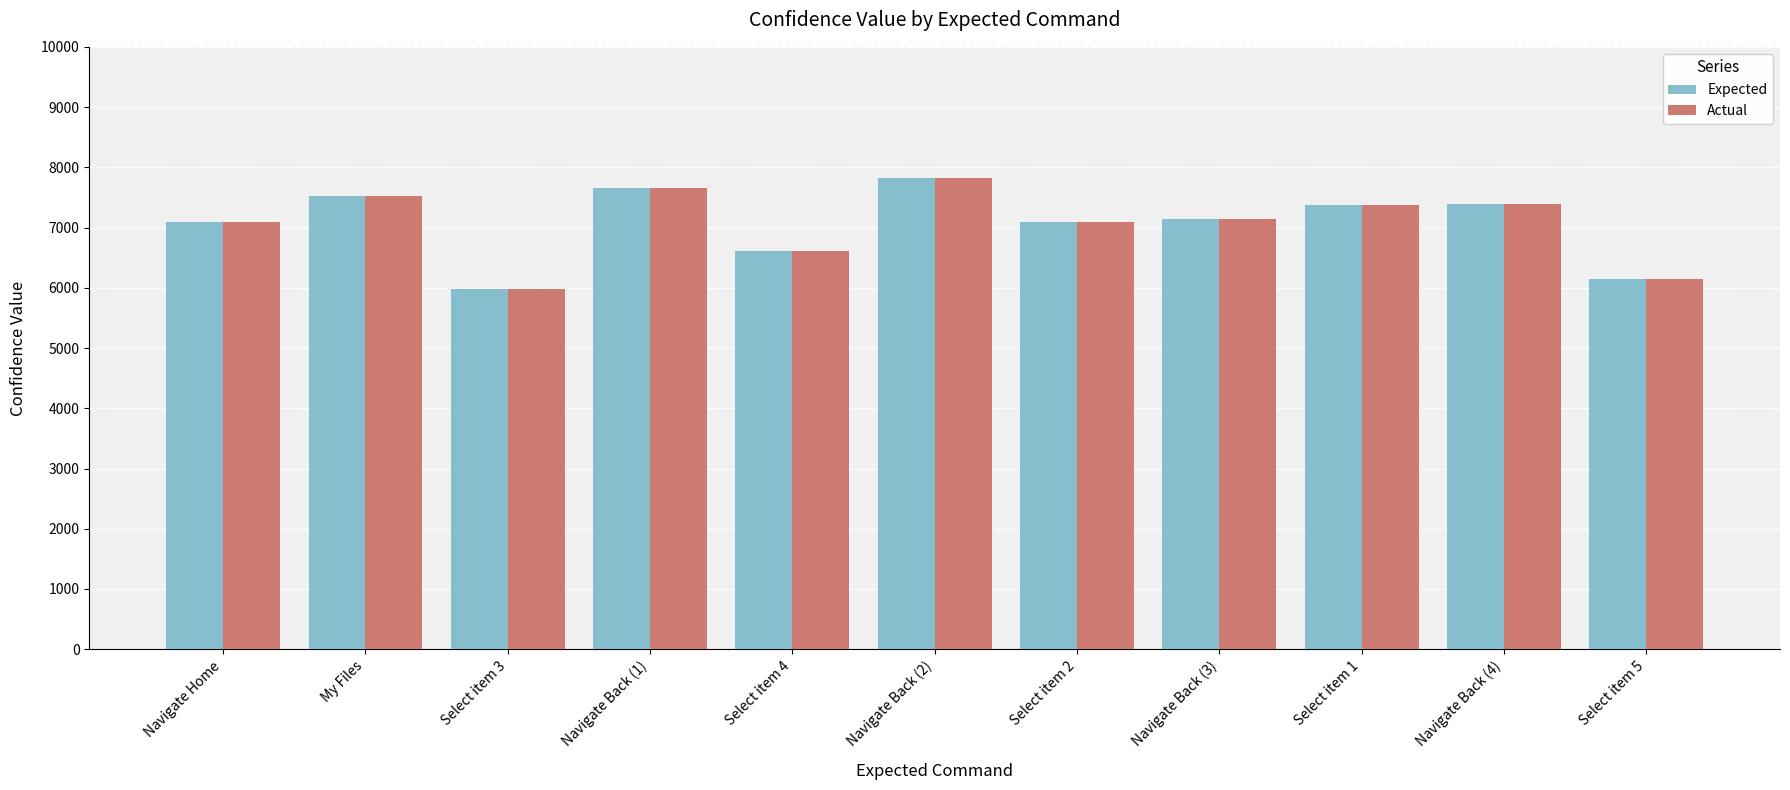

What is the sum of all Expected values?

77858